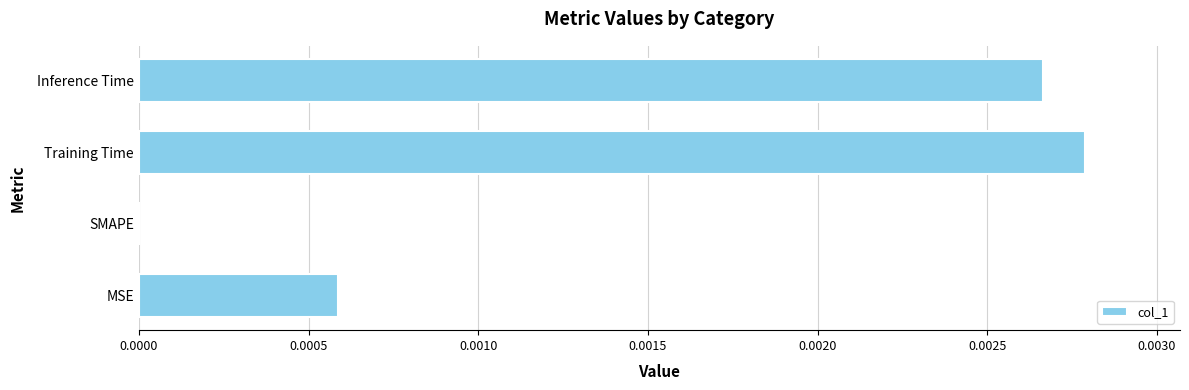

How many data points does each series have?

4